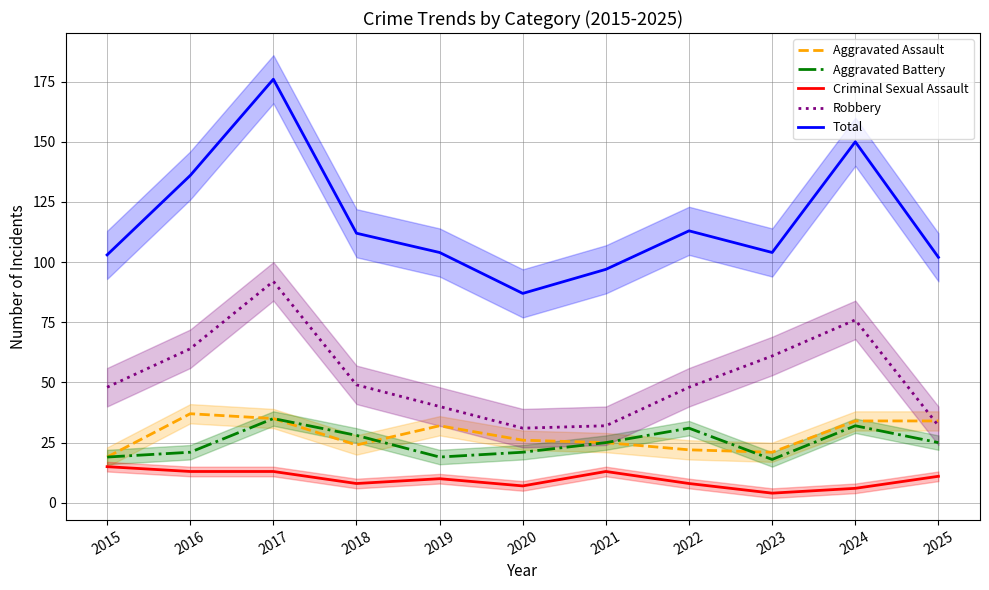

What is the value of the Aggravated Battery point at the 10th from the left?

32